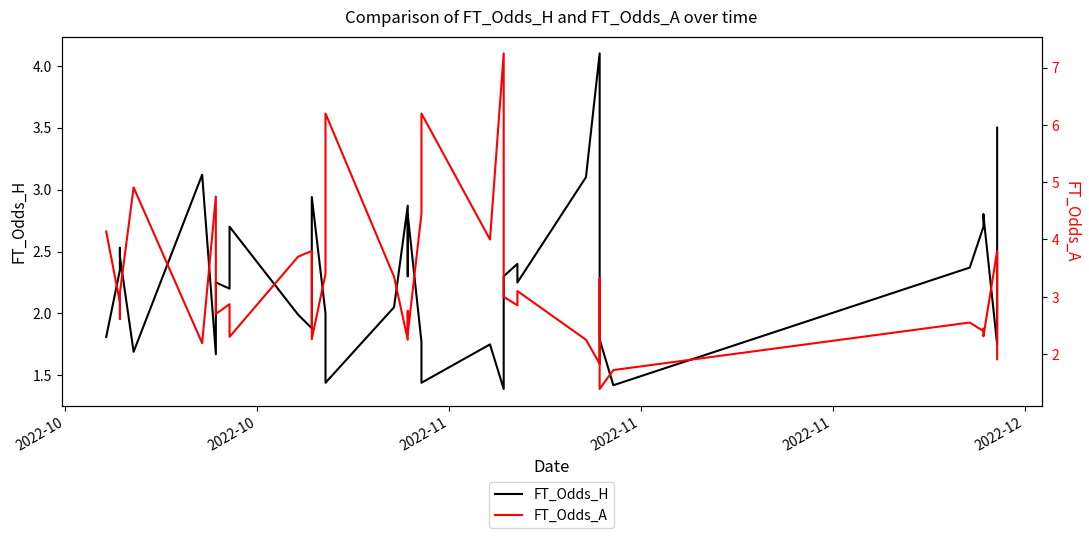

What is the maximum value shown in the chart?

7.2